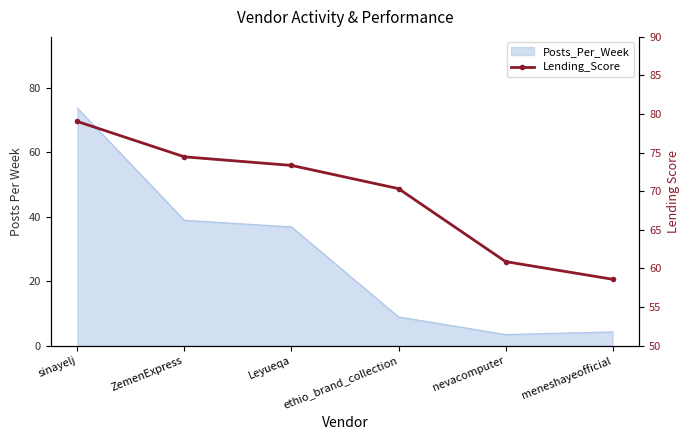

Is it true that the value at nevacomputer is 60.9?

True